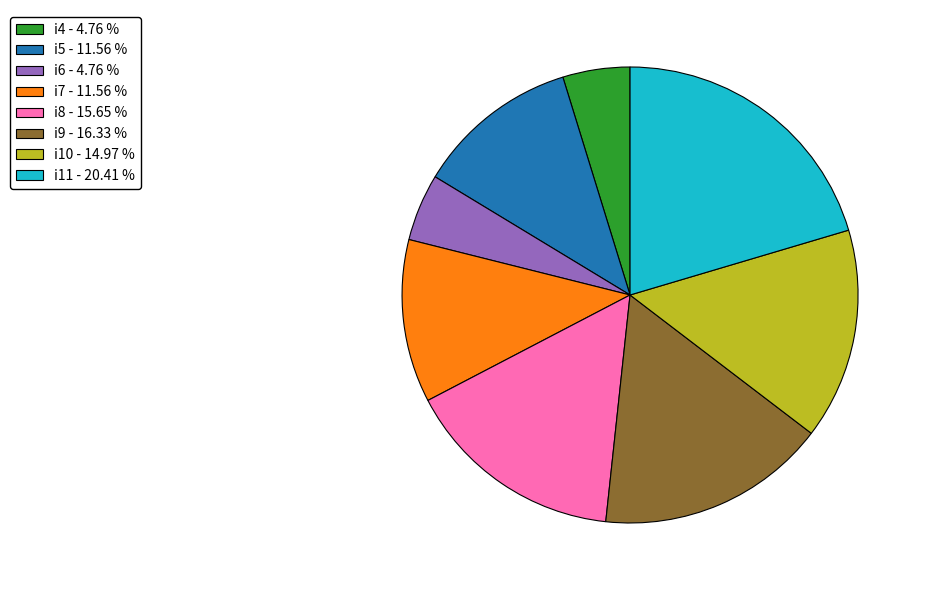

Do i6 and i11 together represent more than half of the pie?

No